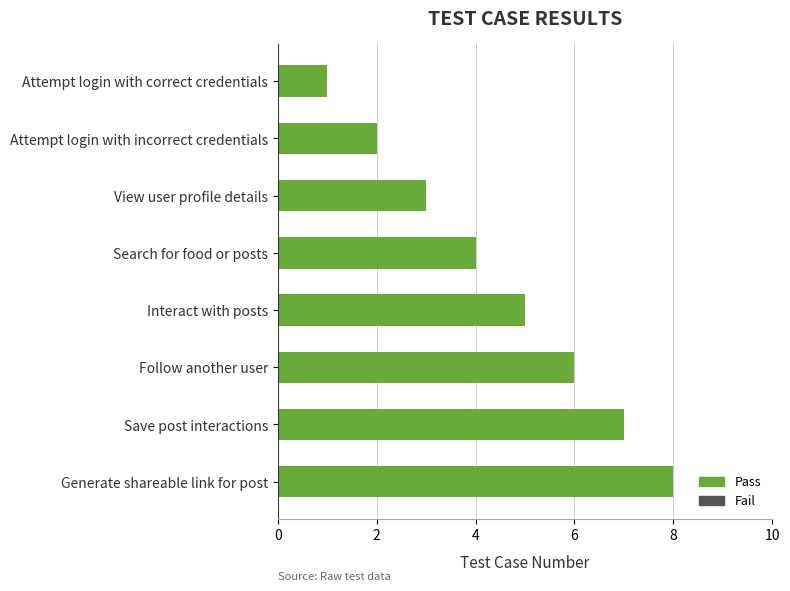

Does the chart contain stacked bars?

No